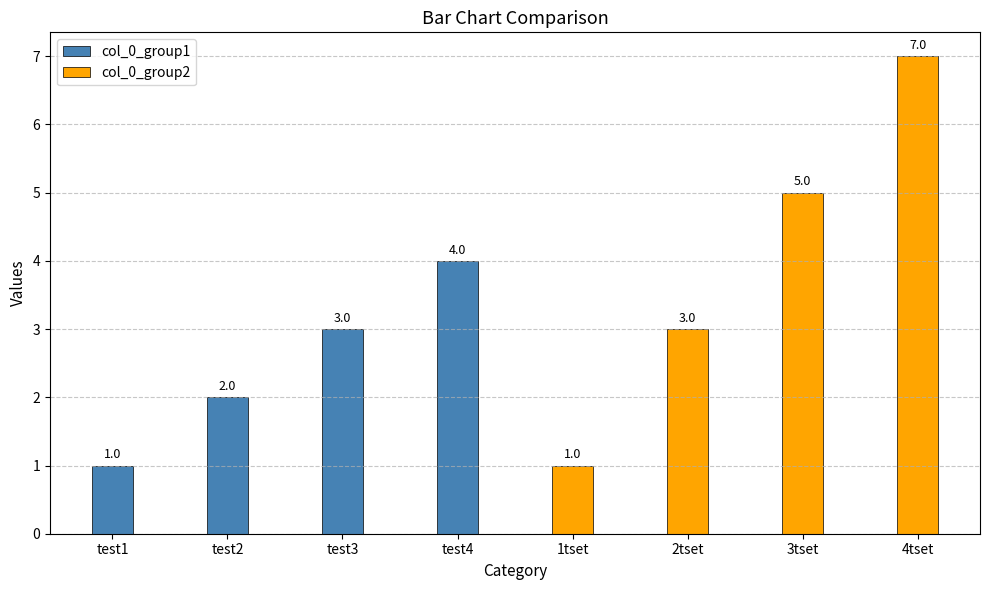

What is the difference between the col_0_group1 values at test1 and test3?

2